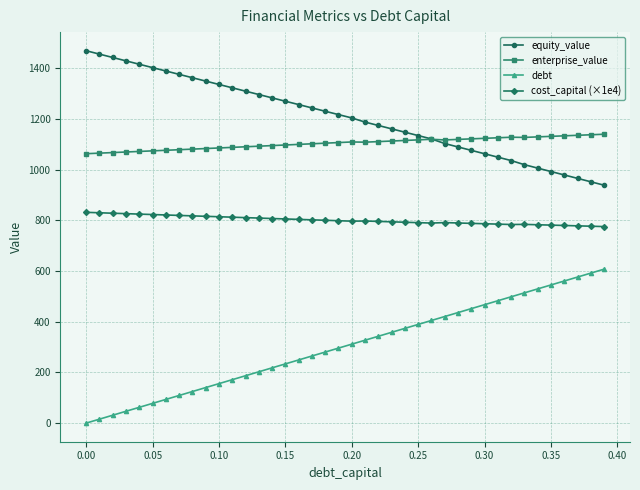

True or false: equity_value and cost_capital (×1e4) intersect in this chart.

False